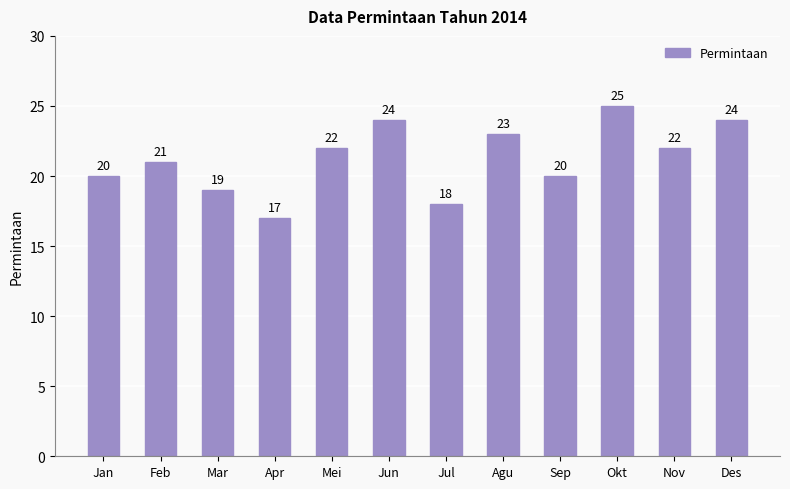

What is the value of the 4th bar from the left?

17